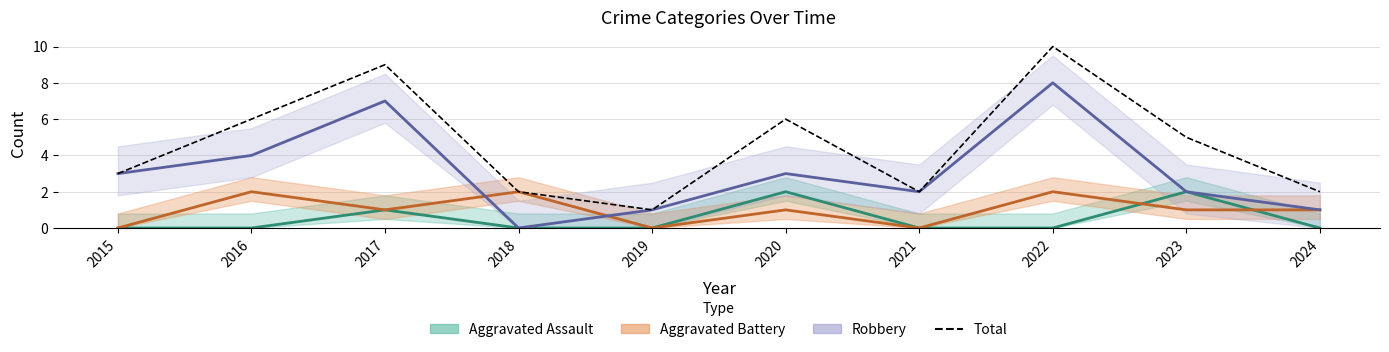

The value at 2015 is 5. True or false?

False